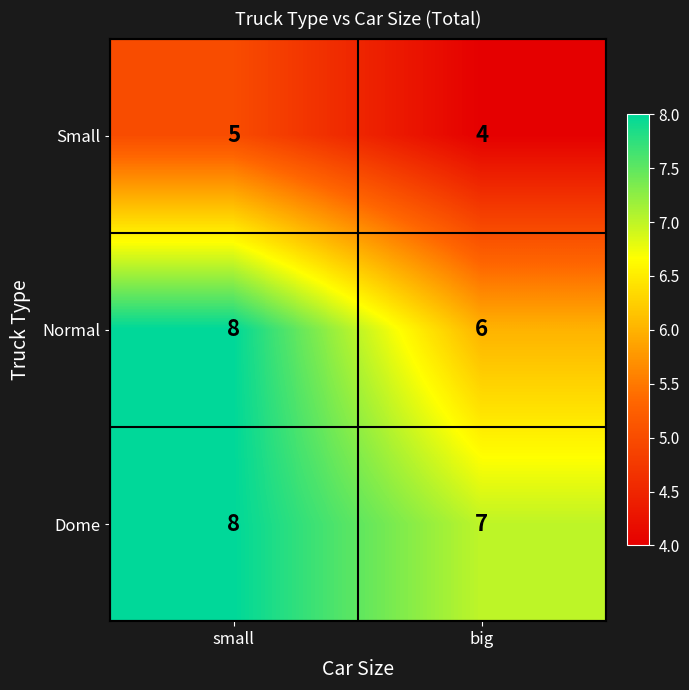

Reading left to right, transcribe all the data shown in this chart.

Small: small=5	big=4
Normal: small=8	big=6
Dome: small=8	big=7